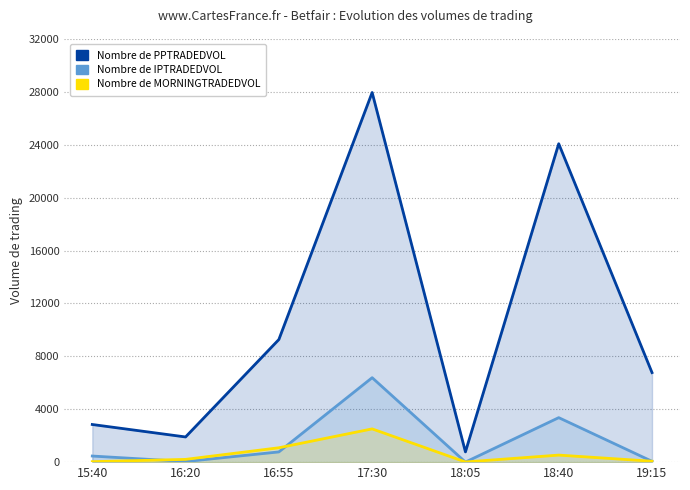

What is the difference between the Nombre de MORNINGTRADEDVOL values at 16:20 and 17:30?

2306.4